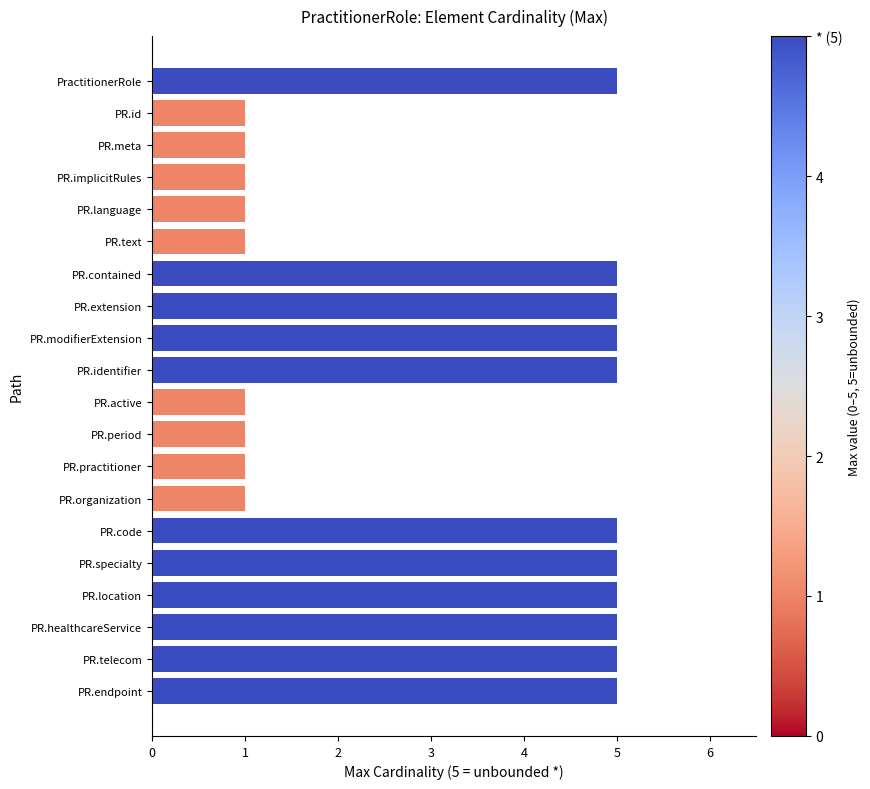

What is the change in value from PR.implicitRules to PR.extension?

+4